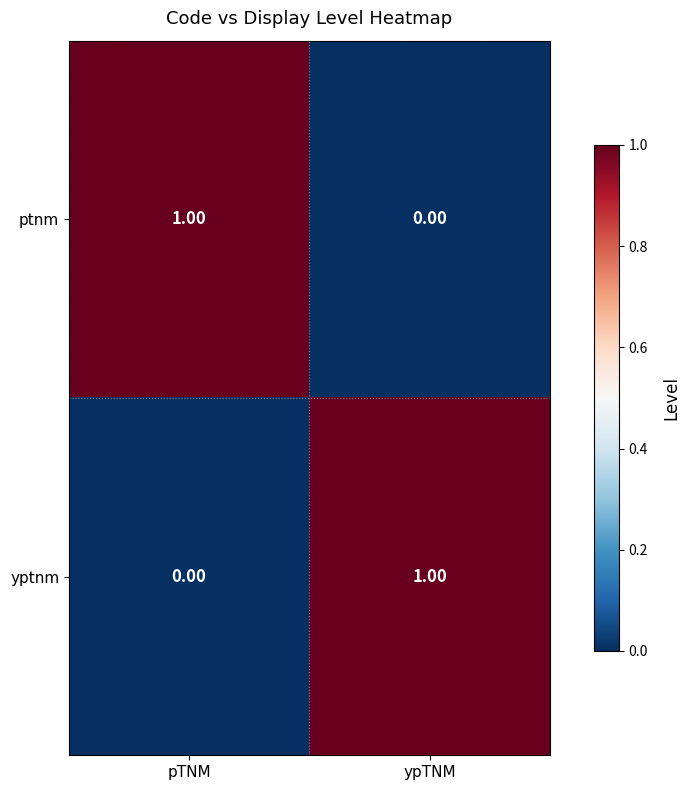

Which category has the highest value in the yptnm series?

ypTNM